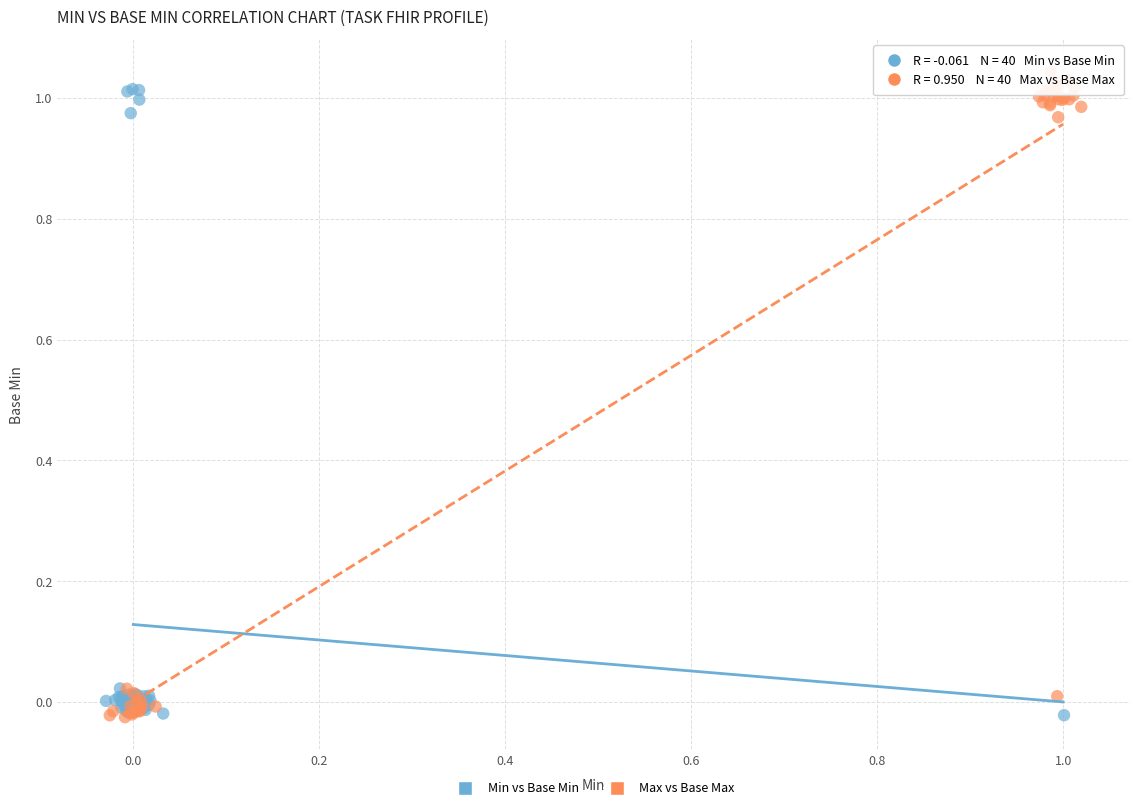

Which series has the widest spread of Y values?

Max vs Base Max